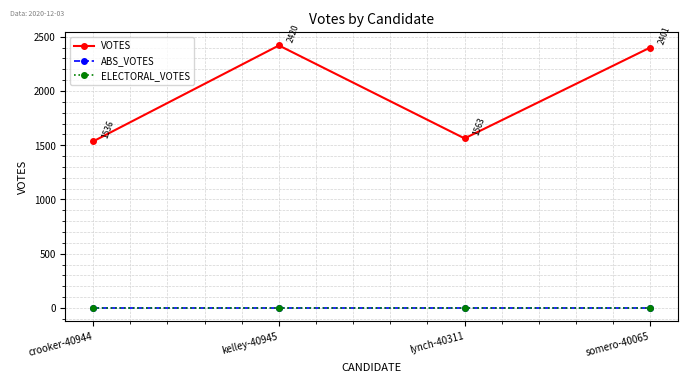

At how many categories does at least one series exceed 670?

4